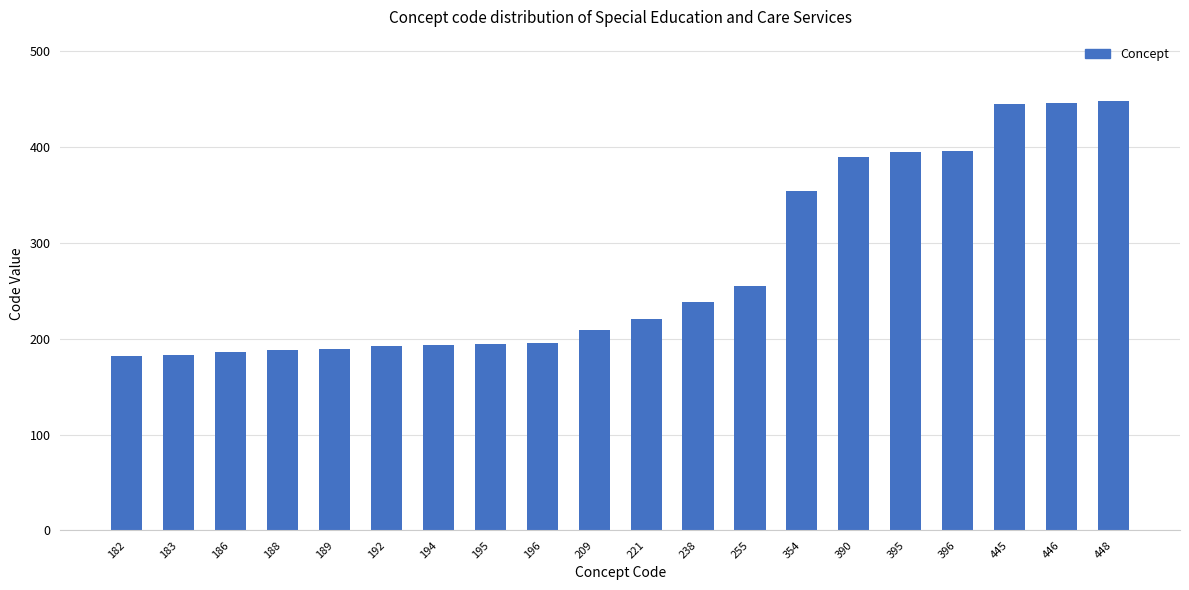

At which label is the value closest to 315?

354